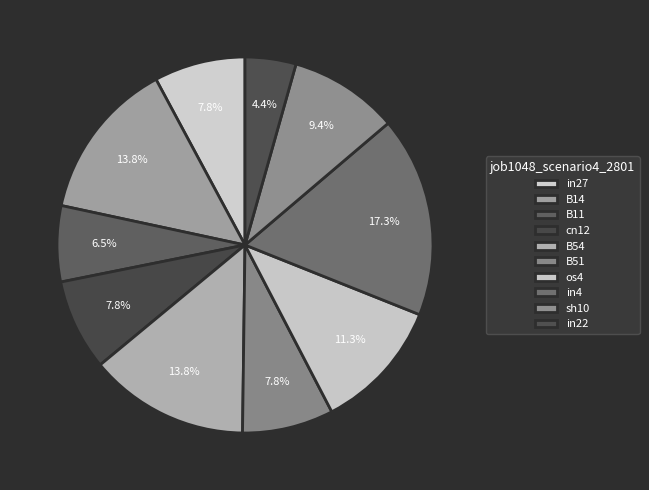

How many segments does this pie chart have?

10